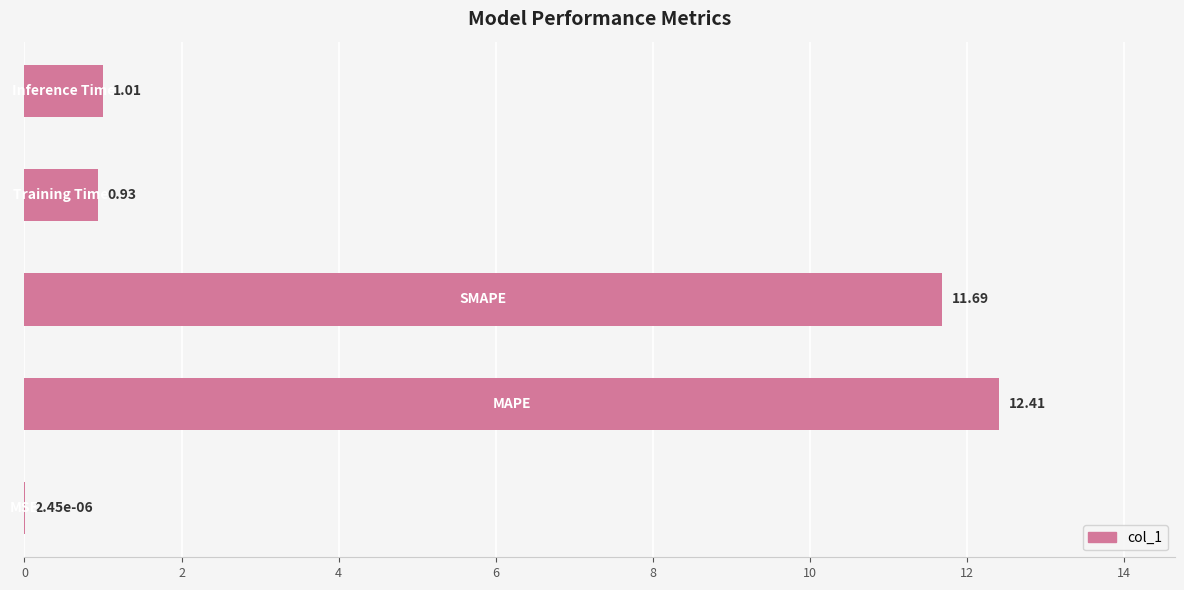

What is the sum of all values?

26.0